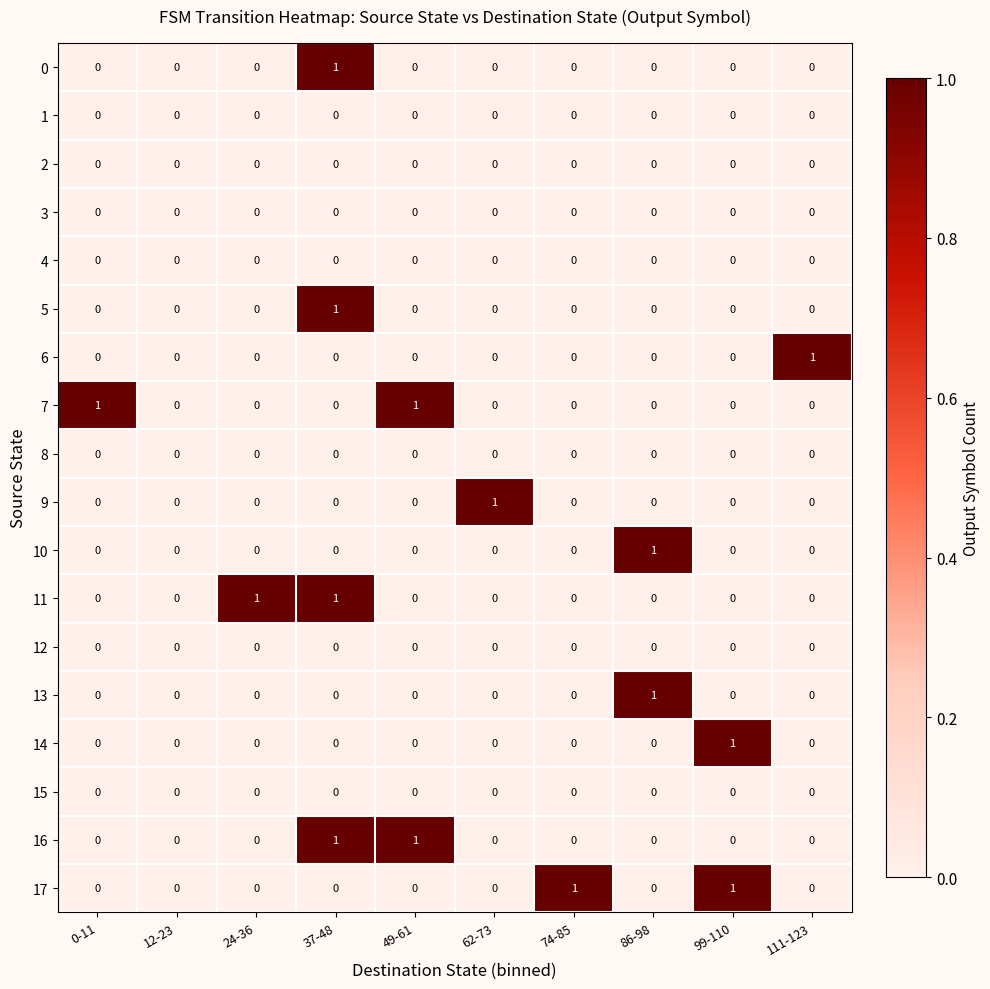

Count the 5 values in the range 0 to 1.

10